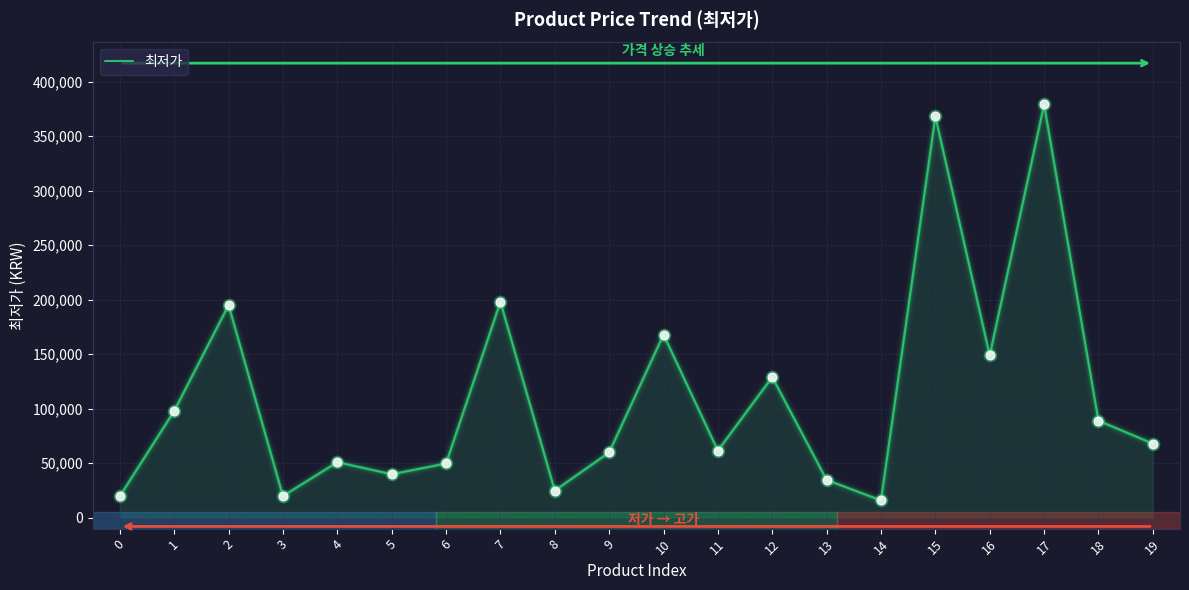

Approximately how many times larger is the value at 14 compared to 13?

0.5